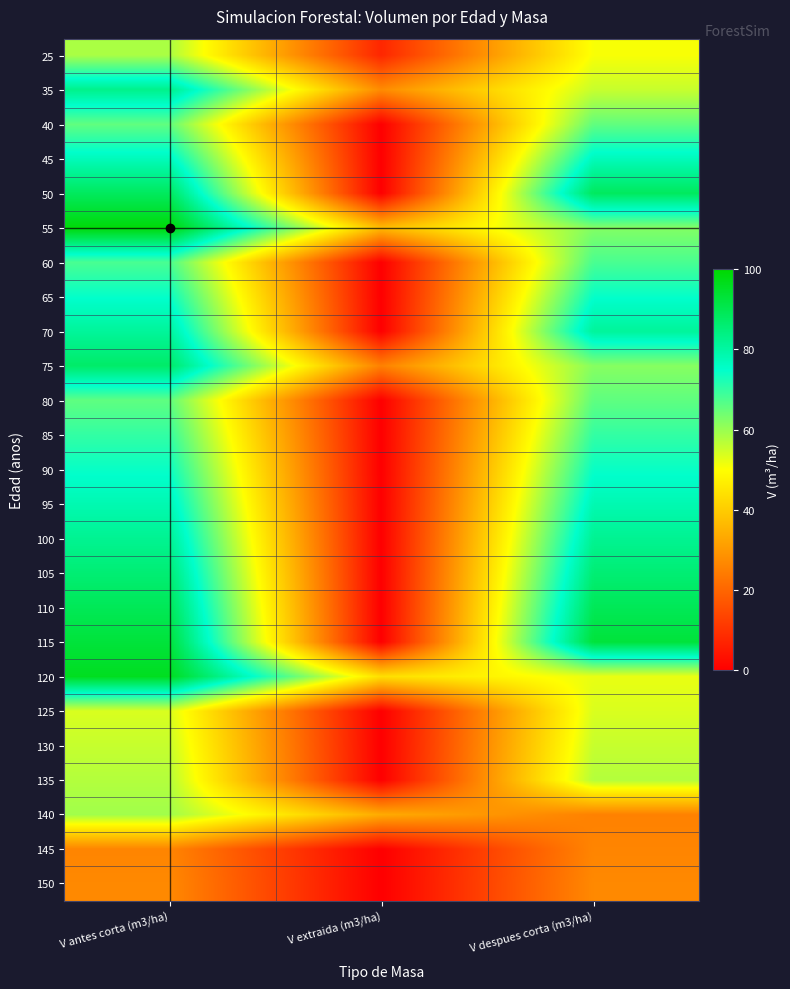

What is the spread (max minus min) of values at V antes corta (m3/ha)?

72.6